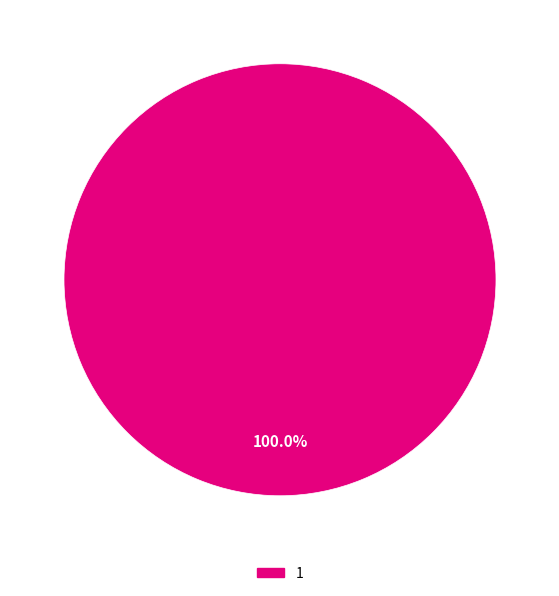

Is there a majority slice in this chart?

Yes